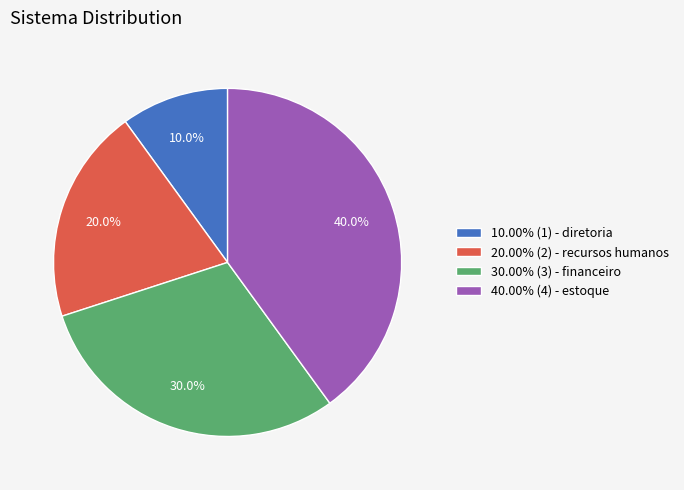

Do 30.00% (3) - financeiro and 10.00% (1) - diretoria together represent more than half of the pie?

No